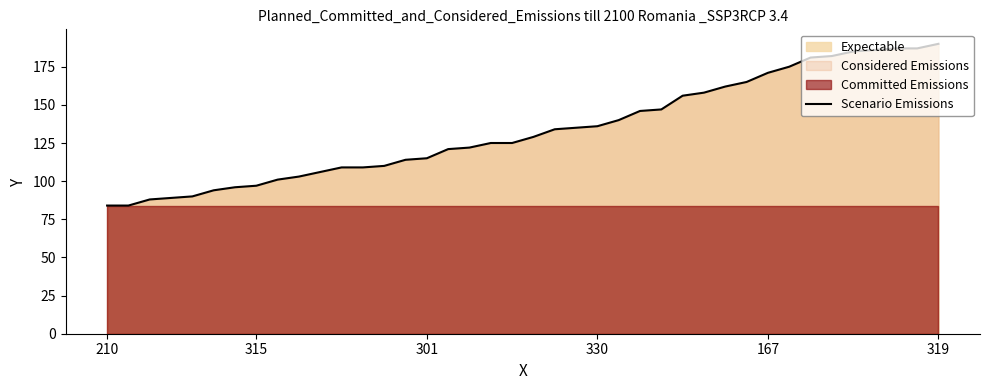

What is the minimum value for Scenario Emissions?

84